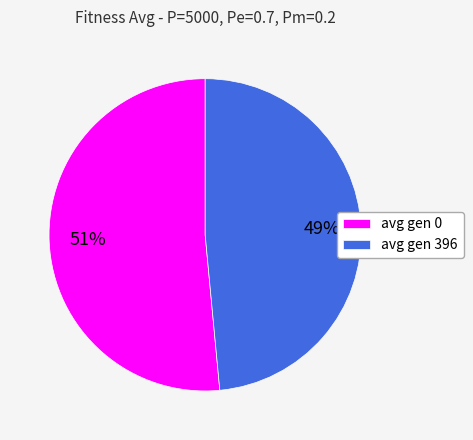

Is there a majority slice in this chart?

Yes